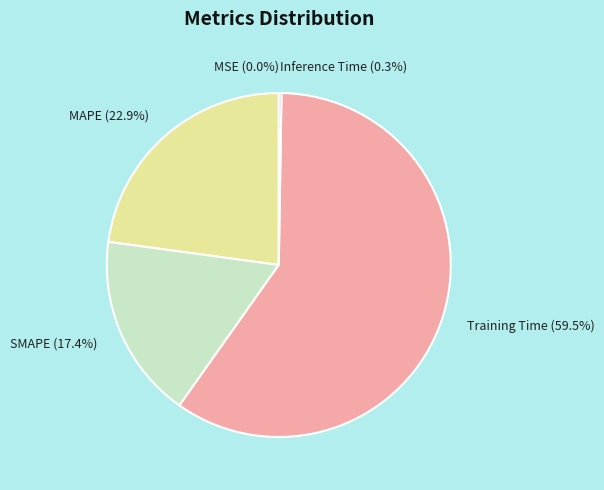

Does Training Time (59.5%) account for over 50% of the chart?

Yes